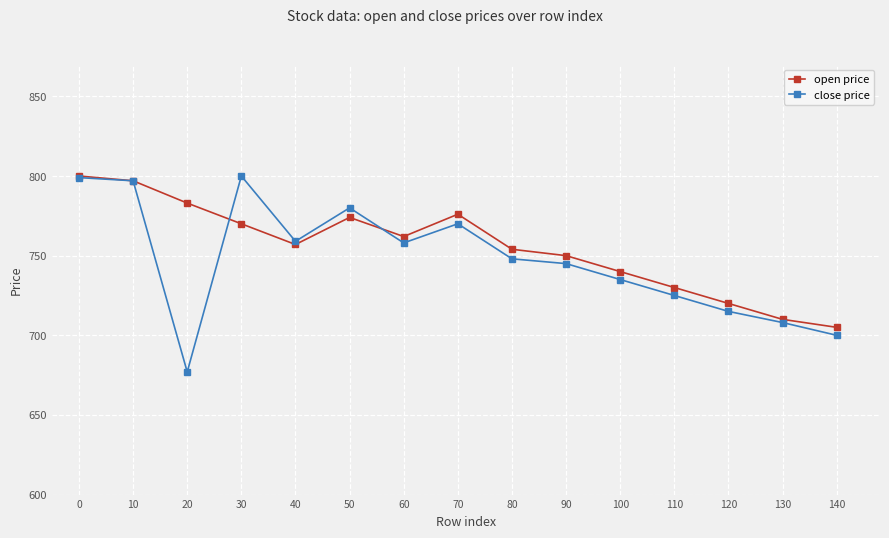

True or false: close price and open price intersect in this chart.

True